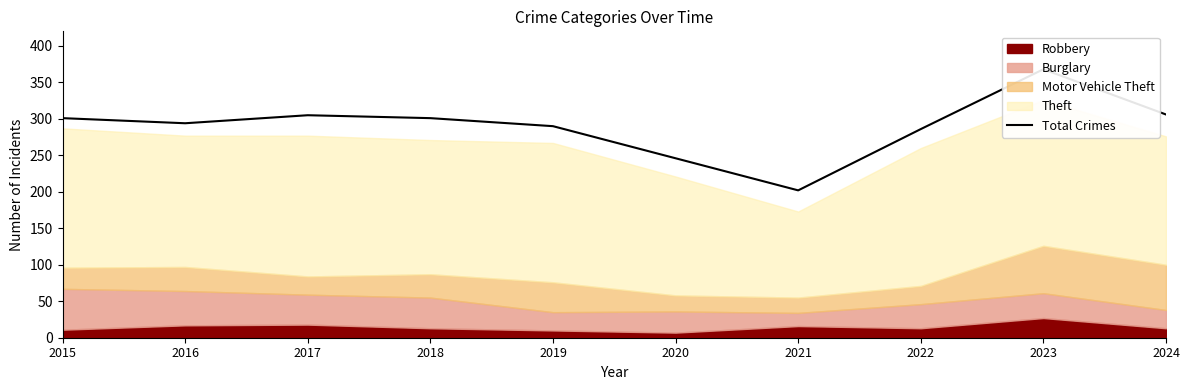

List the labels in order of value, largest first.

2023, 2024, 2017, 2015, 2018, 2016, 2019, 2022, 2020, 2021